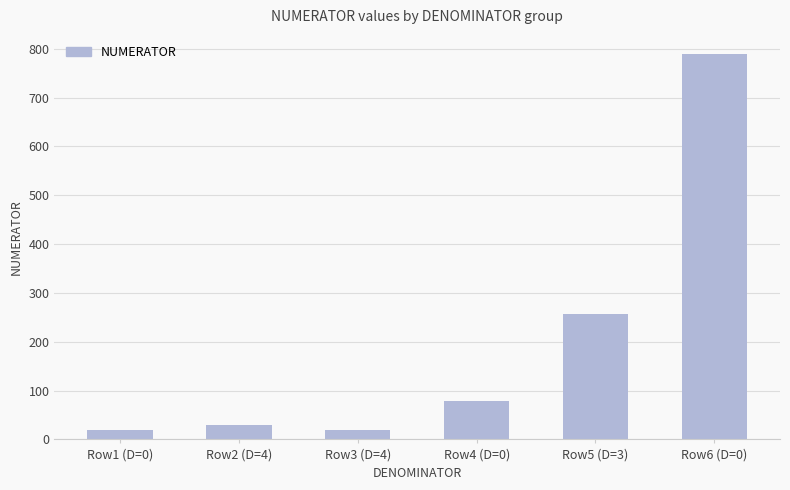

What is the value of the 5th bar from the left?

256